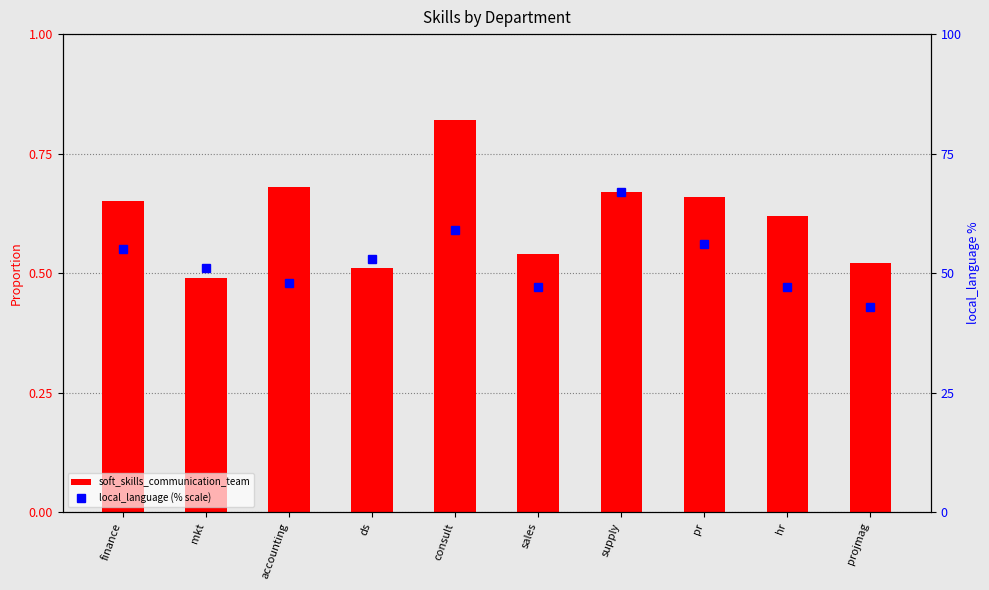

Reading right to left, list all the values displayed in this chart.

soft_skills_communication_team: 0.5	0.6	0.7	0.7	0.5	0.8	0.5	0.7	0.5	0.7
local_language (% scale): 43.0	47.0	56.0	67.0	47.0	59.0	53.0	48.0	51.0	55.0